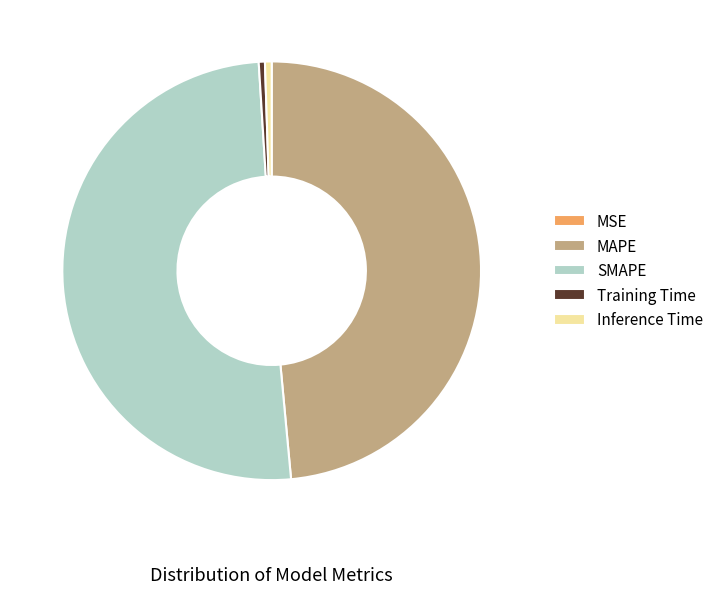

The SMAPE slice represents 50% of the pie. True or false?

True